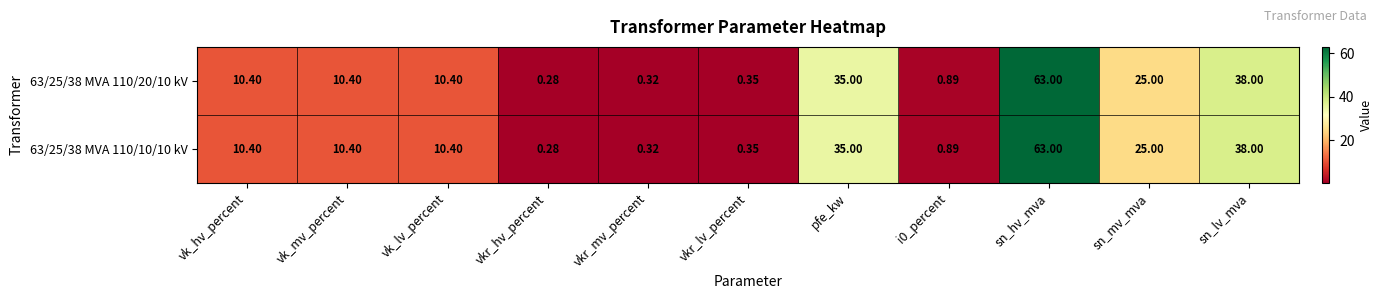

At which label does 63/25/38 MVA 110/10/10 kV first exceed 10?

vk_hv_percent